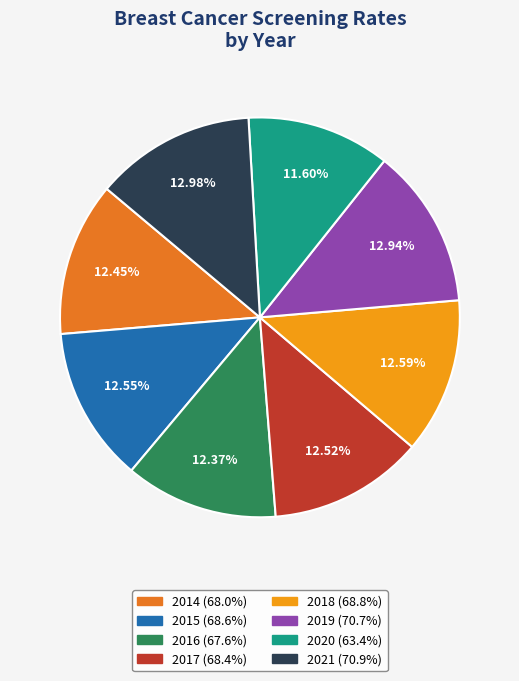

To the nearest percent, what percentage of the pie is 2014?

12%